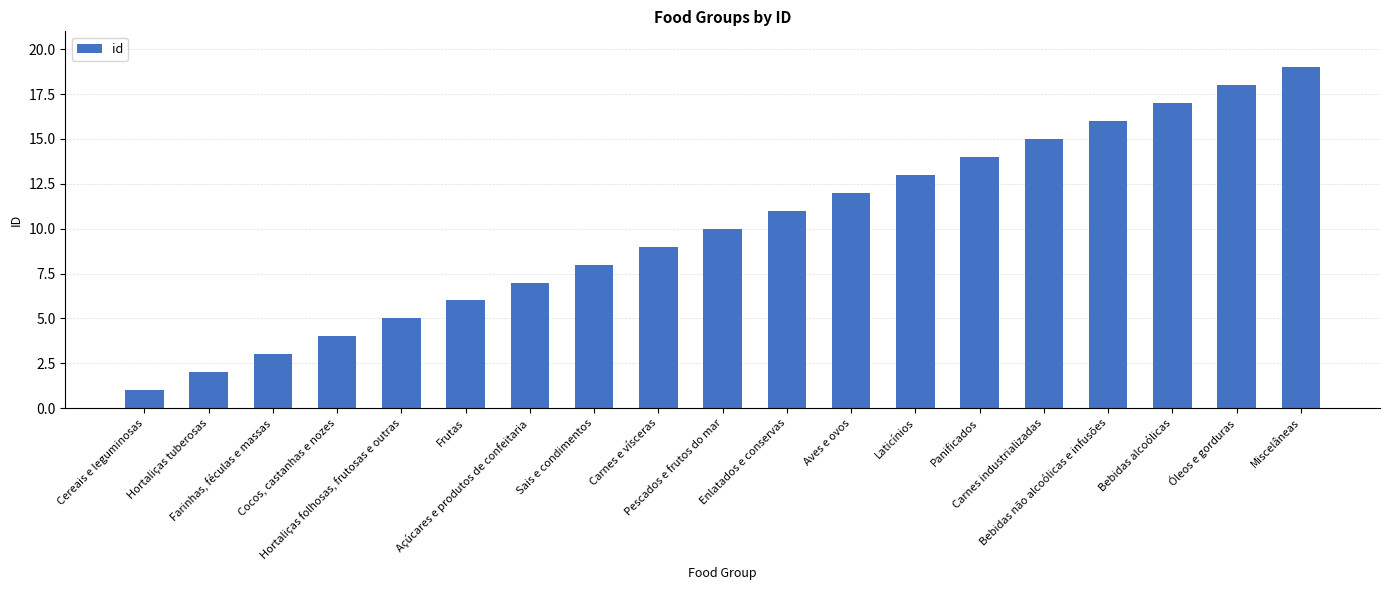

List the labels in order of value, largest first.

Miscelâneas, Óleos e gorduras, Bebidas alcoólicas, Bebidas não alcoólicas e infusões, Carnes industrializadas, Panificados, Laticínios, Aves e ovos, Enlatados e conservas, Pescados e frutos do mar, Carnes e vísceras, Sais e condimentos, Açúcares e produtos de confeitaria, Frutas, Hortaliças folhosas, frutosas e outras, Cocos, castanhas e nozes, Farinhas, féculas e massas, Hortaliças tuberosas, Cereais e leguminosas